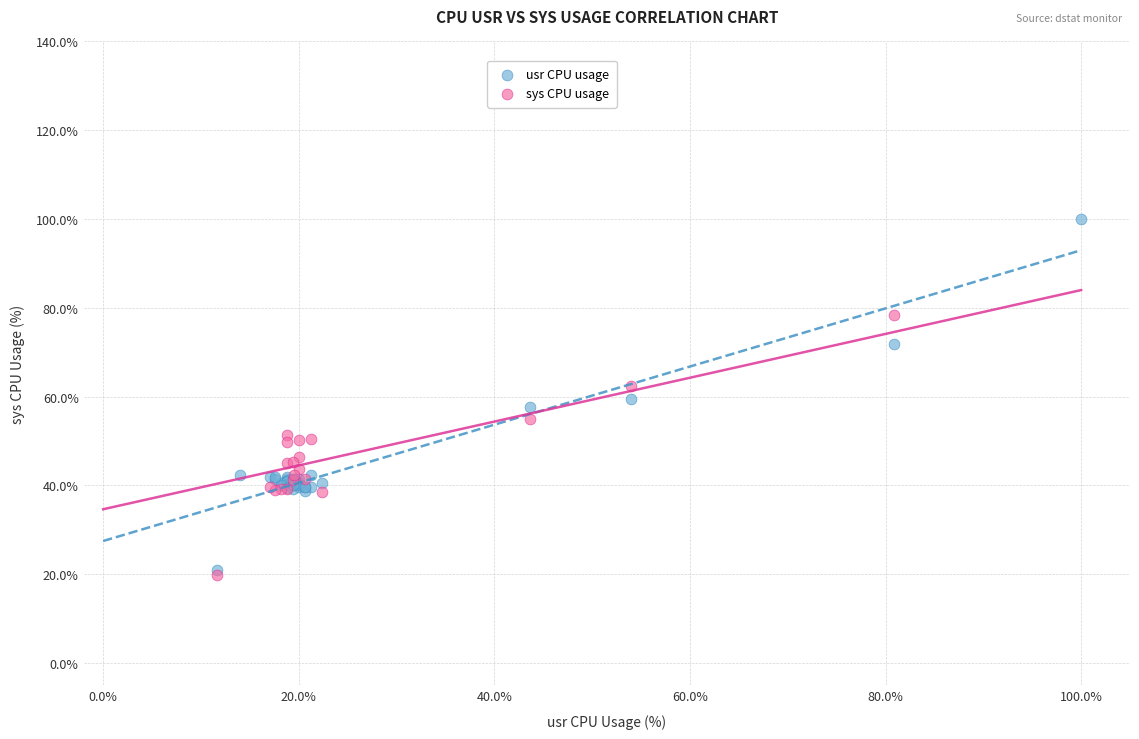

What are all the series names shown in the legend?

usr CPU usage, sys CPU usage